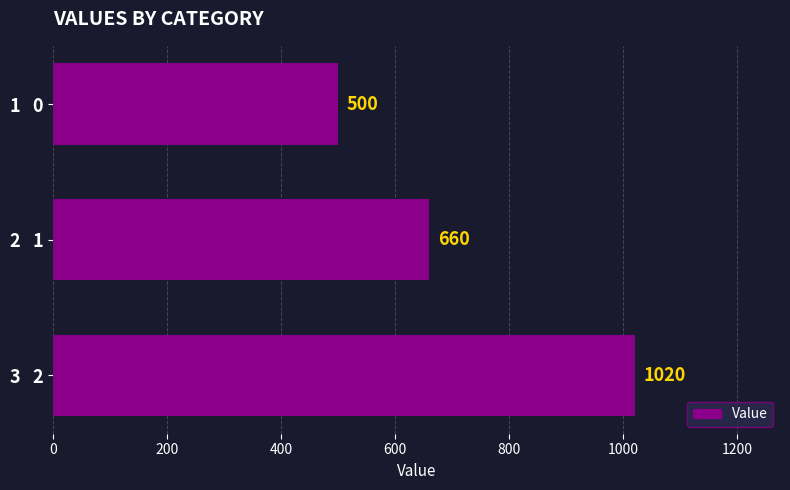

At which category does the chart reach its peak across all series?

3   2